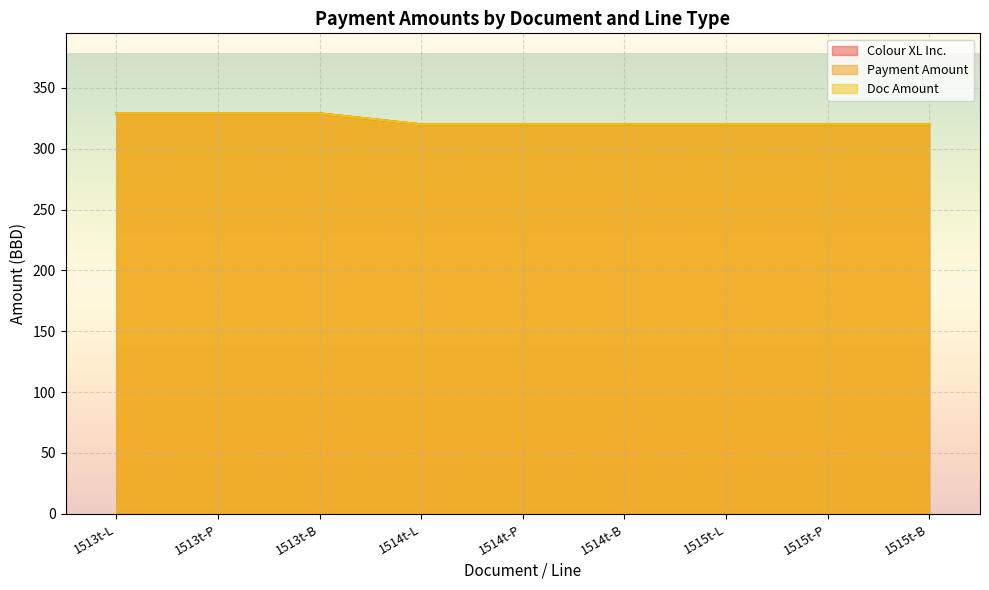

List the series in order of their peak value, highest first.

Colour XL Inc., Payment Amount, Doc Amount